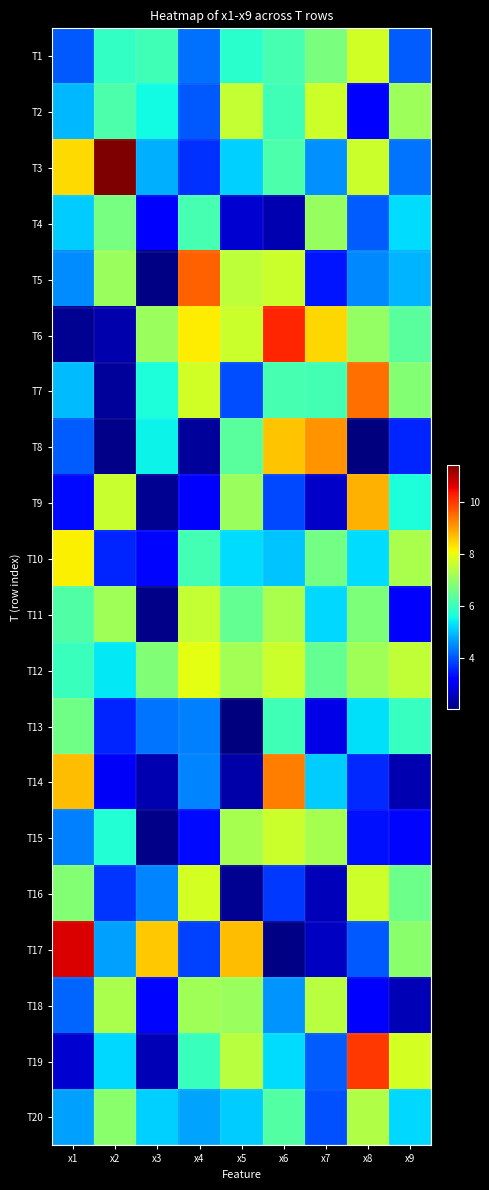

Between x4 and x6, which series saw the biggest shift?

T8